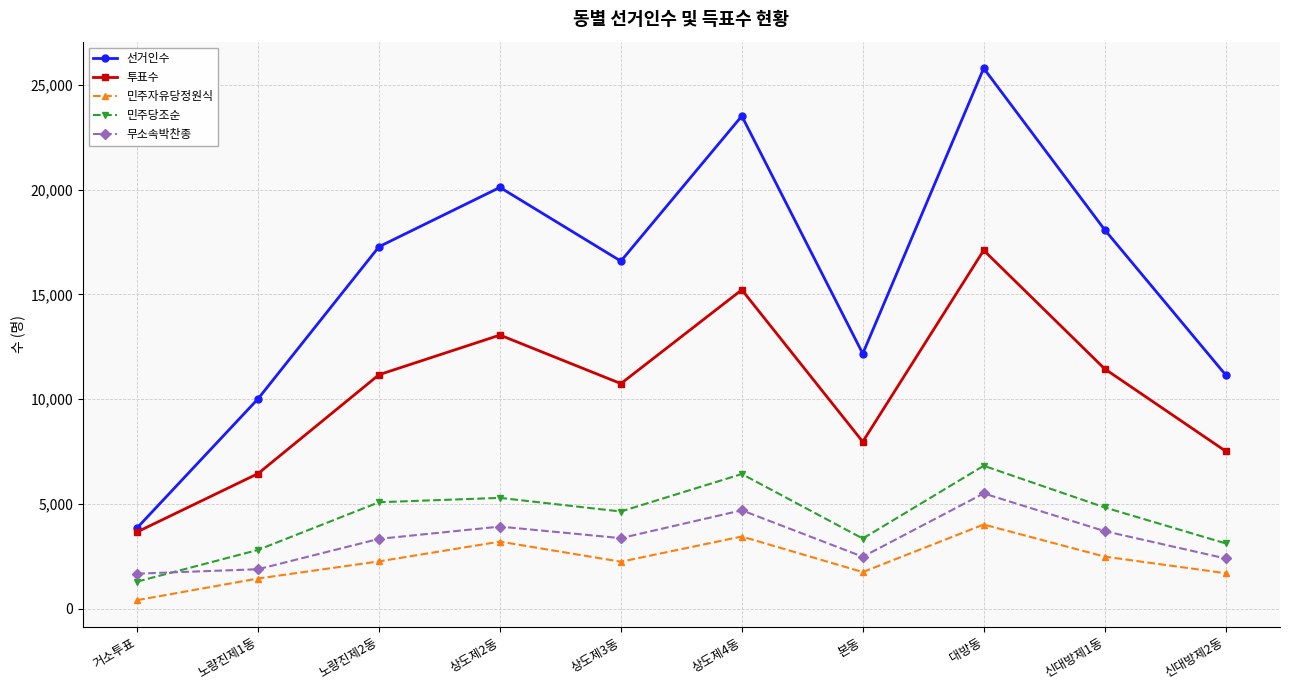

At 본동, list the series in order from smallest to largest.

민주자유당정원식, 무소속박찬종, 민주당조순, 투표수, 선거인수